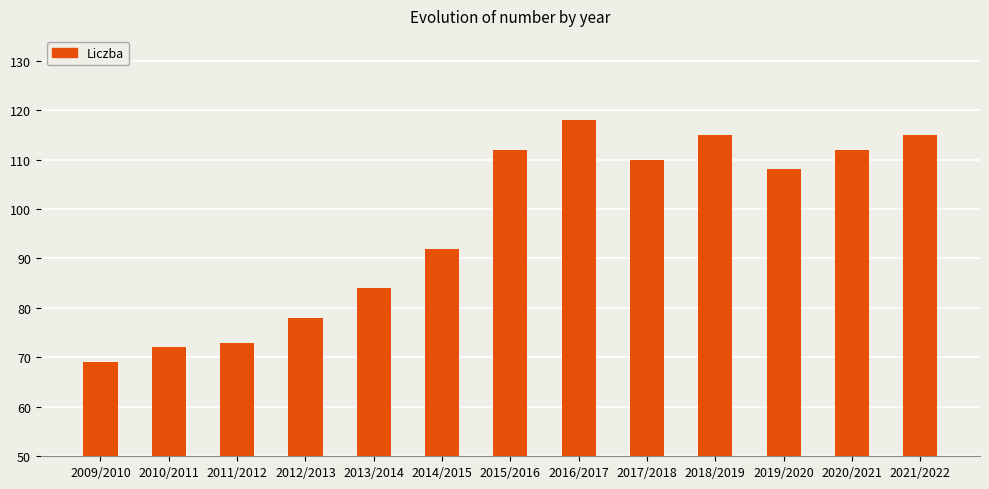

What position from the right is 2020/2021?

2